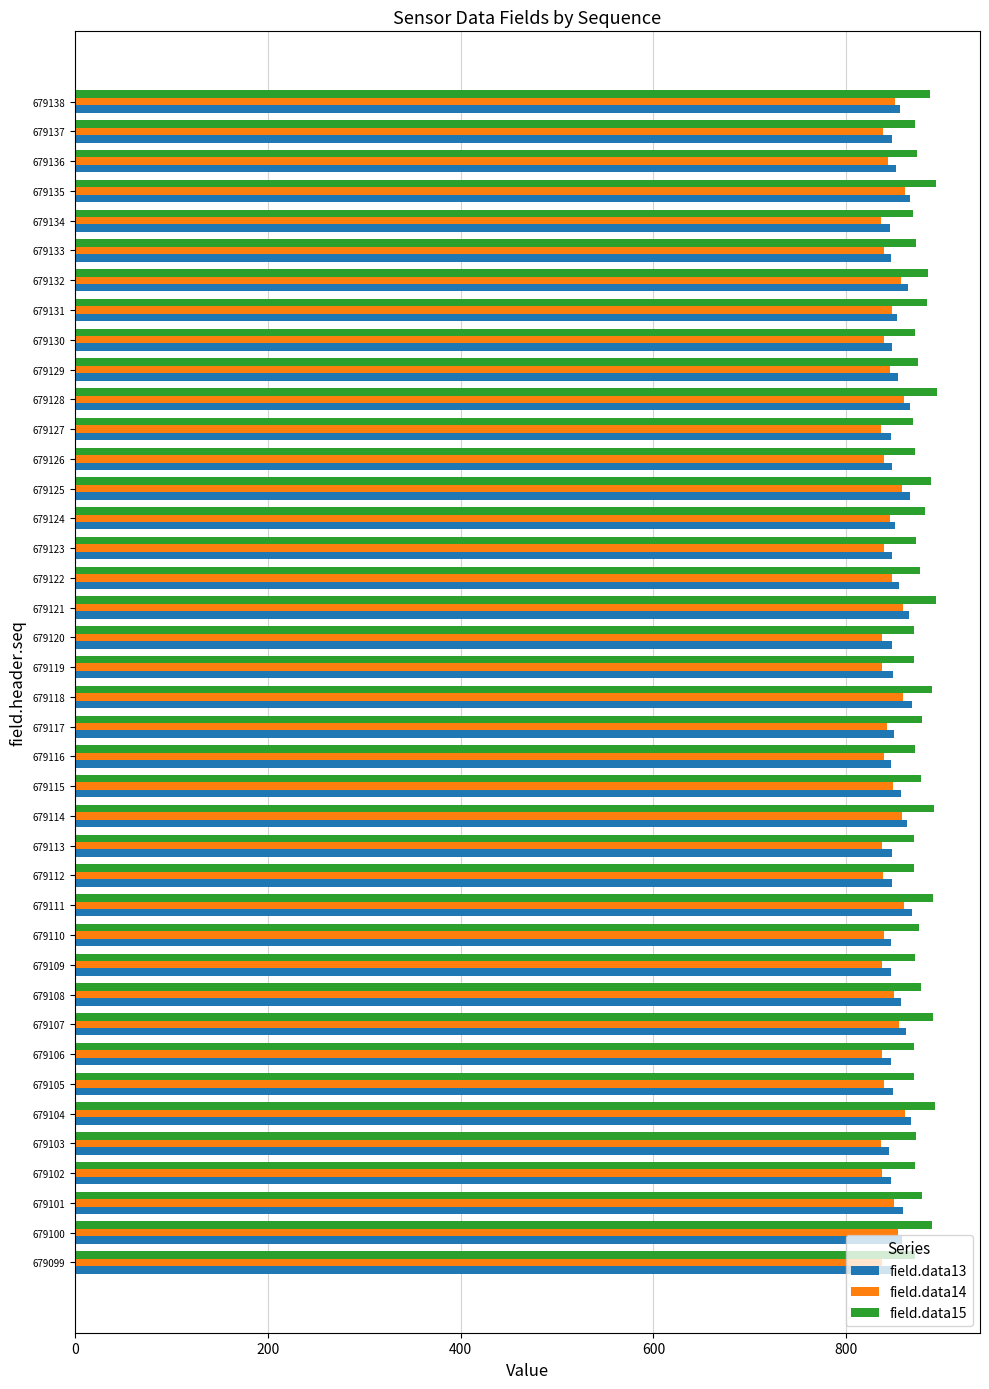

Count the number of categories in the chart.

40